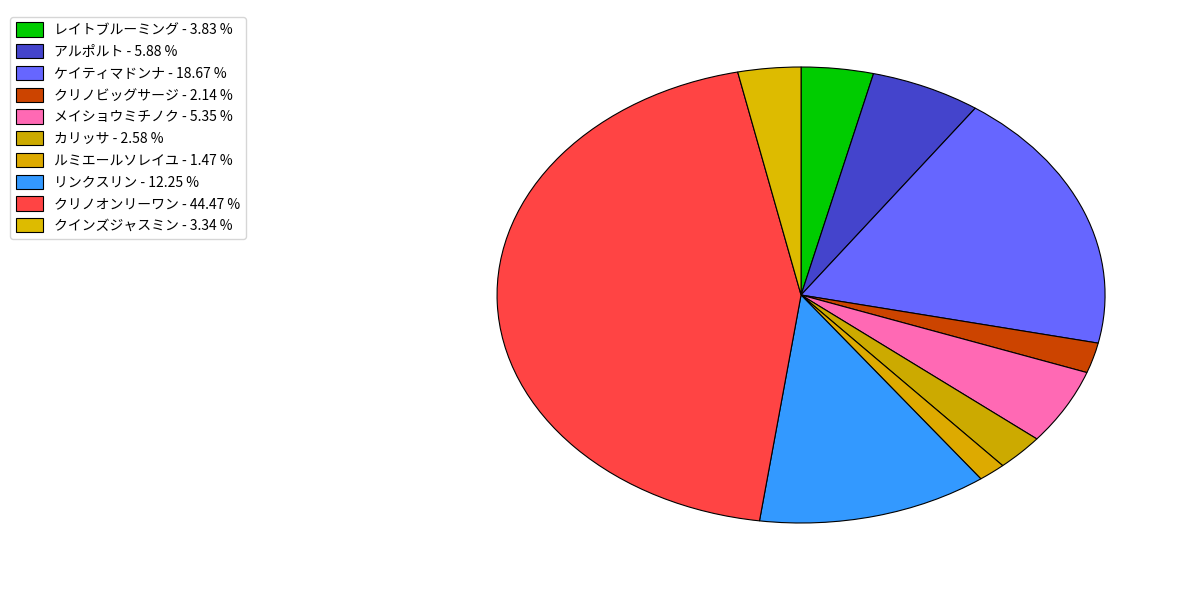

How many slices are in this pie chart?

10